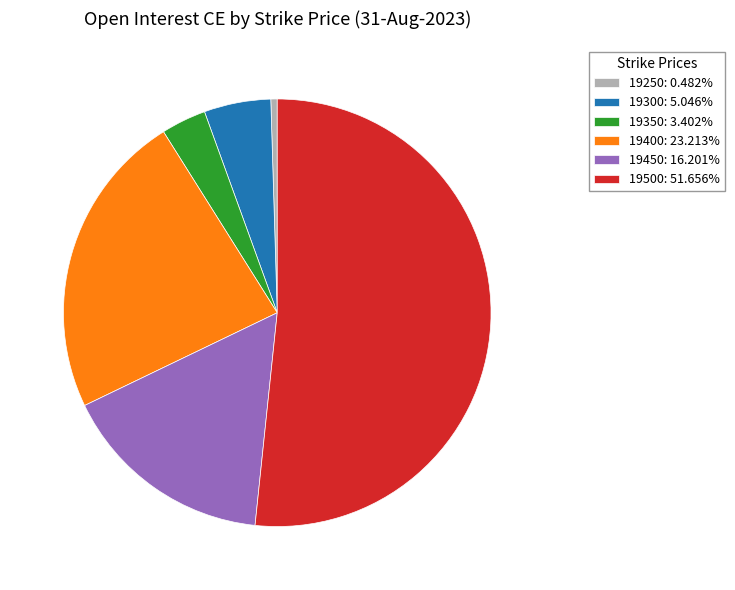

Rank the categories by value from highest to lowest.

19500, 19400, 19450, 19300, 19350, 19250